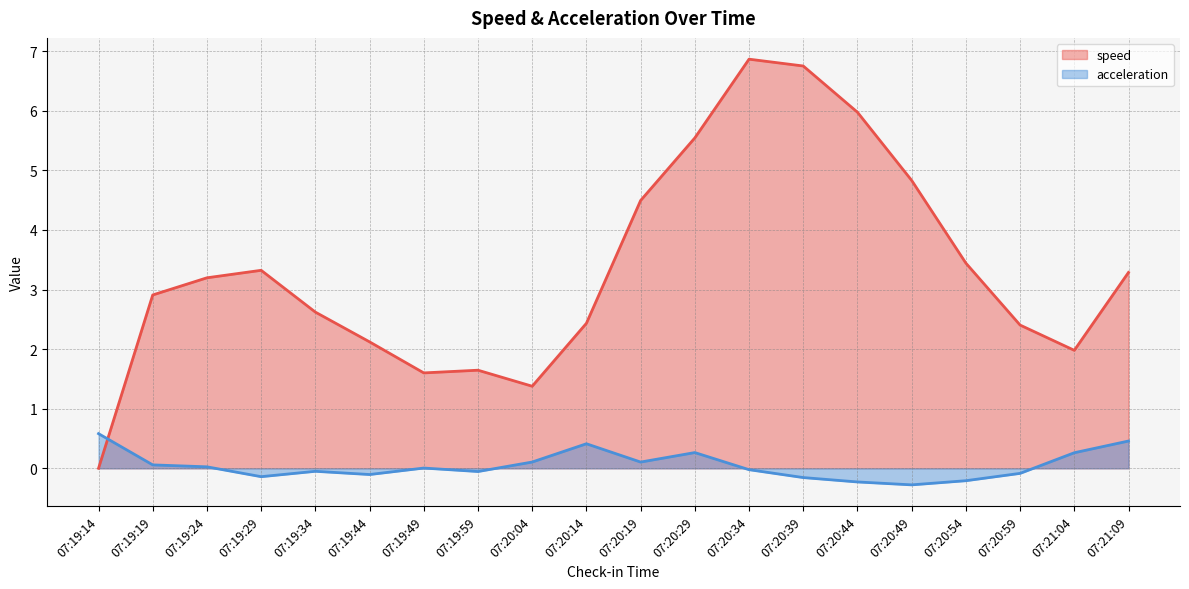

True or false: speed (line) has a value of -2.4 at 07:19:14.

False